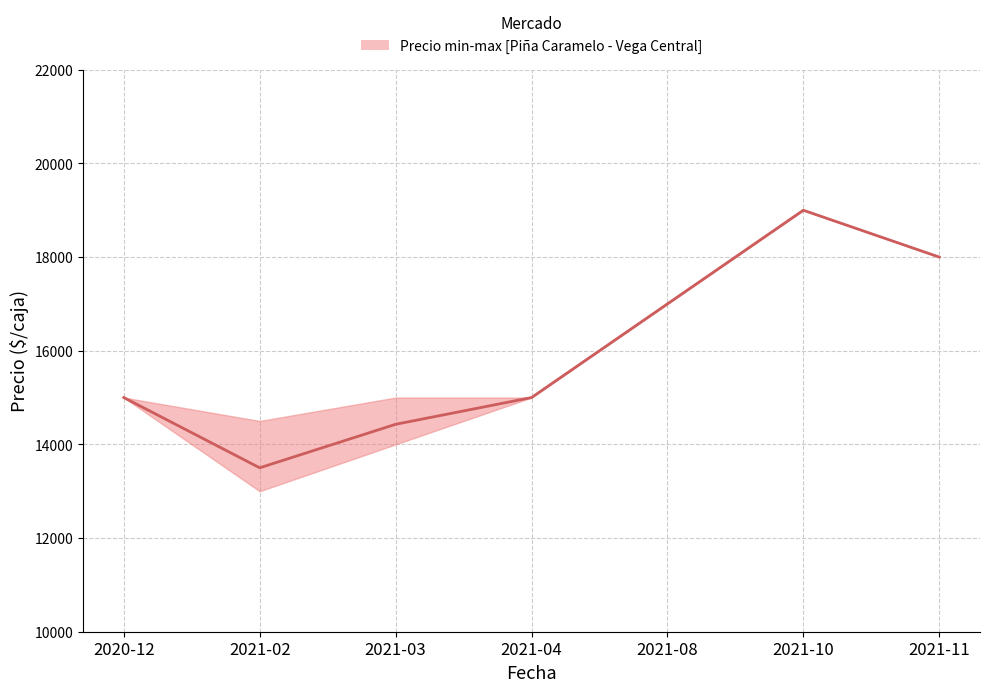

What is the value of the 6th point from the left?

19000